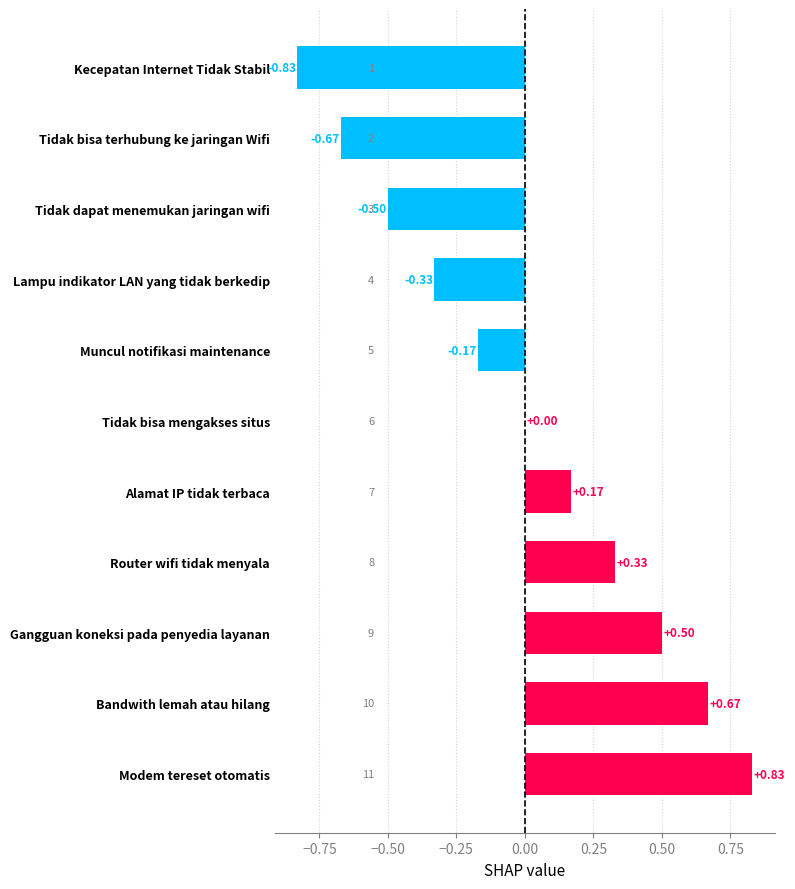

Where is the data nearest to the value 0?

Tidak bisa mengakses situs